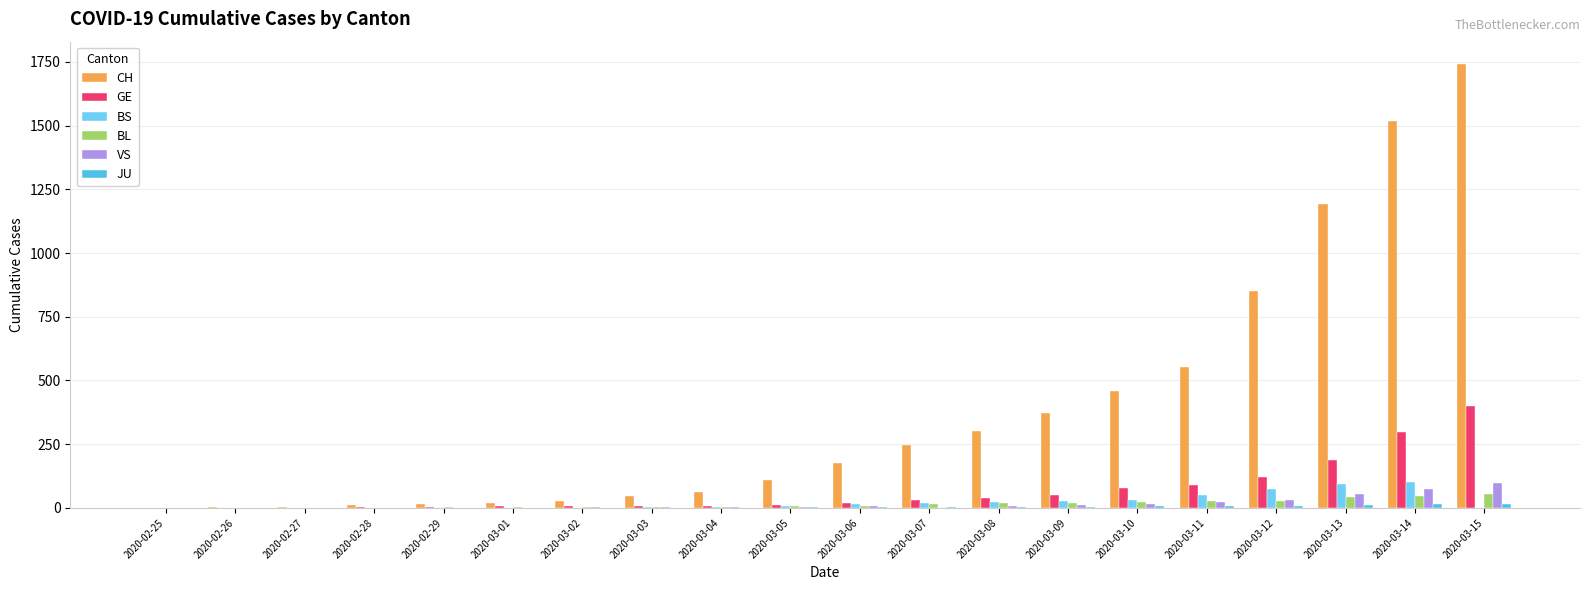

How many groups of bars are there?

20